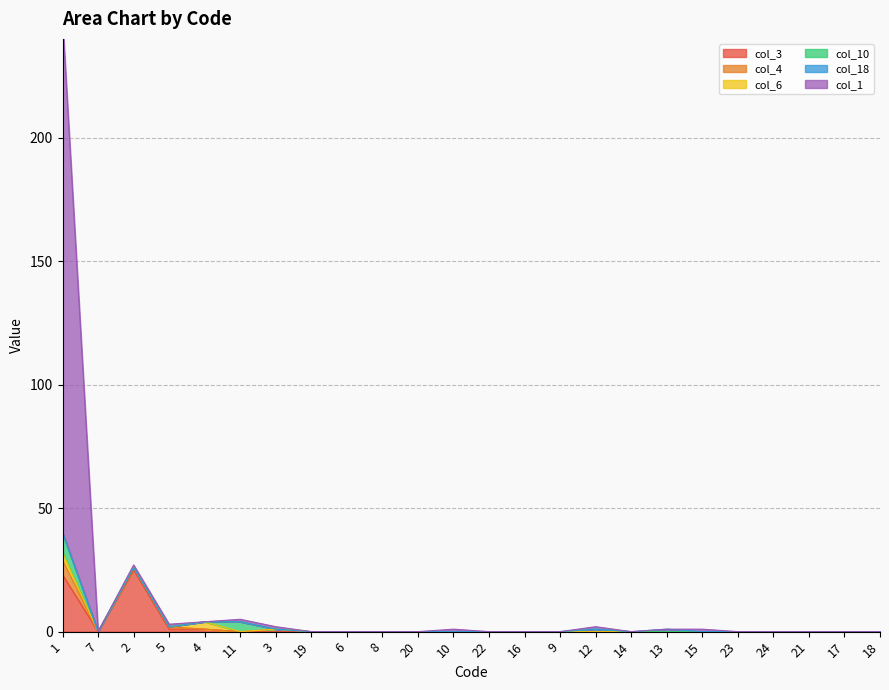

The value of col_10 at 11 is 3. True or false?

False